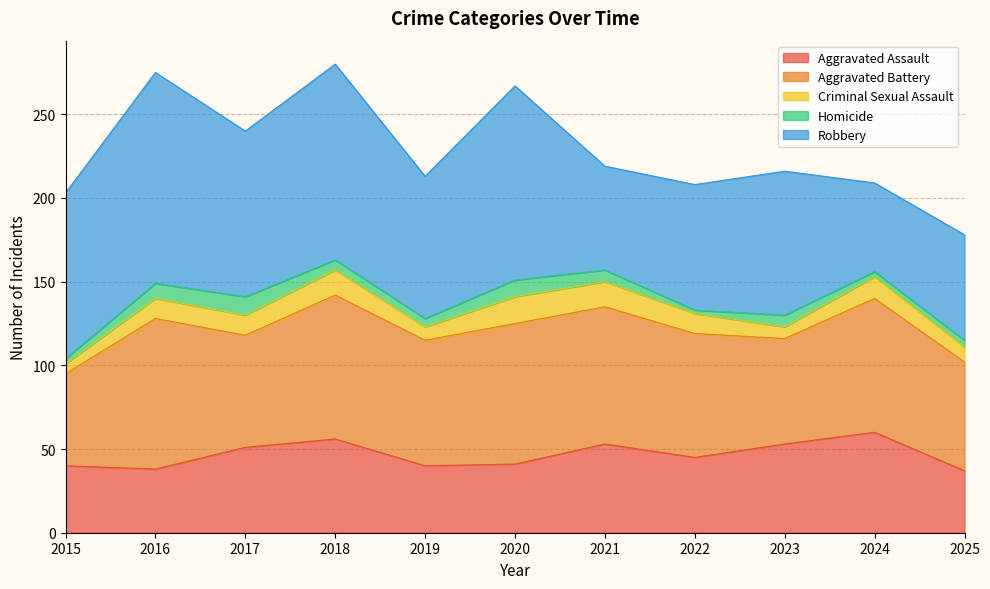

Reading left to right, extract all data points from this chart.

Aggravated Assault: 40	38	51	56	40	41	53	45	53	60	37
Aggravated Battery: 55	90	67	86	75	84	82	74	63	80	65
Criminal Sexual Assault: 6	12	12	15	8	16	15	12	7	13	9
Homicide: 3	9	11	6	5	10	7	2	7	3	4
Robbery: 99	126	99	117	85	116	62	75	86	53	63